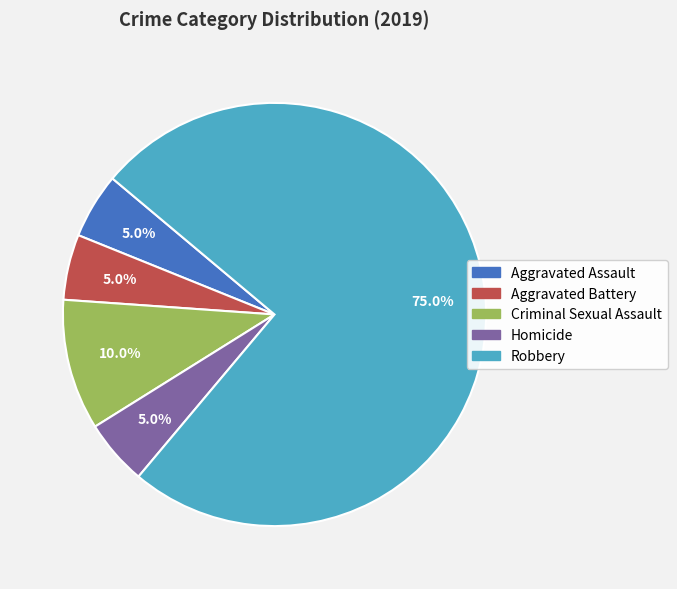

True or false: Aggravated Assault accounts for 5% of the total.

True